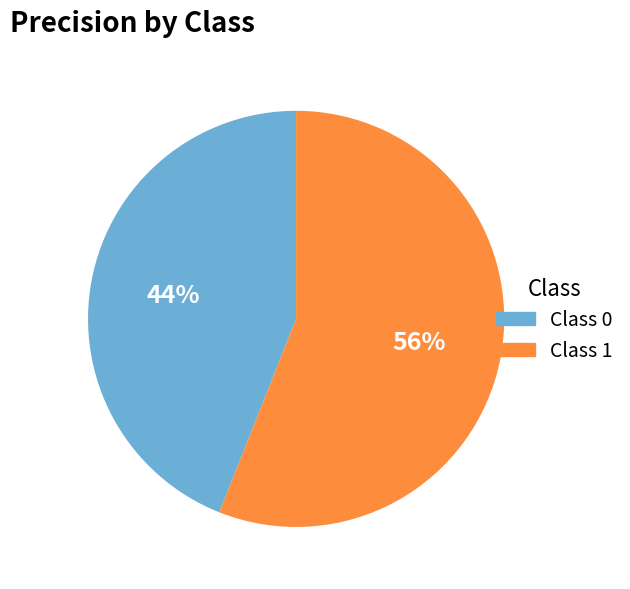

Is there any slice that represents more than half of the pie?

Yes